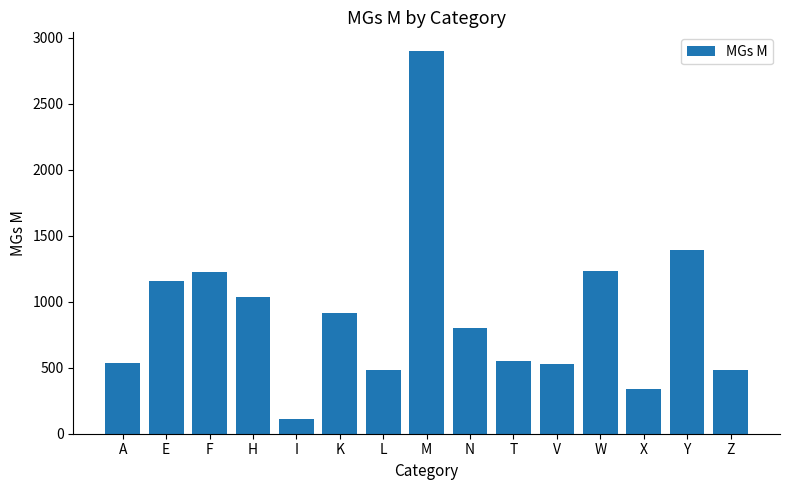

What is the change in value from I to M?

+2780